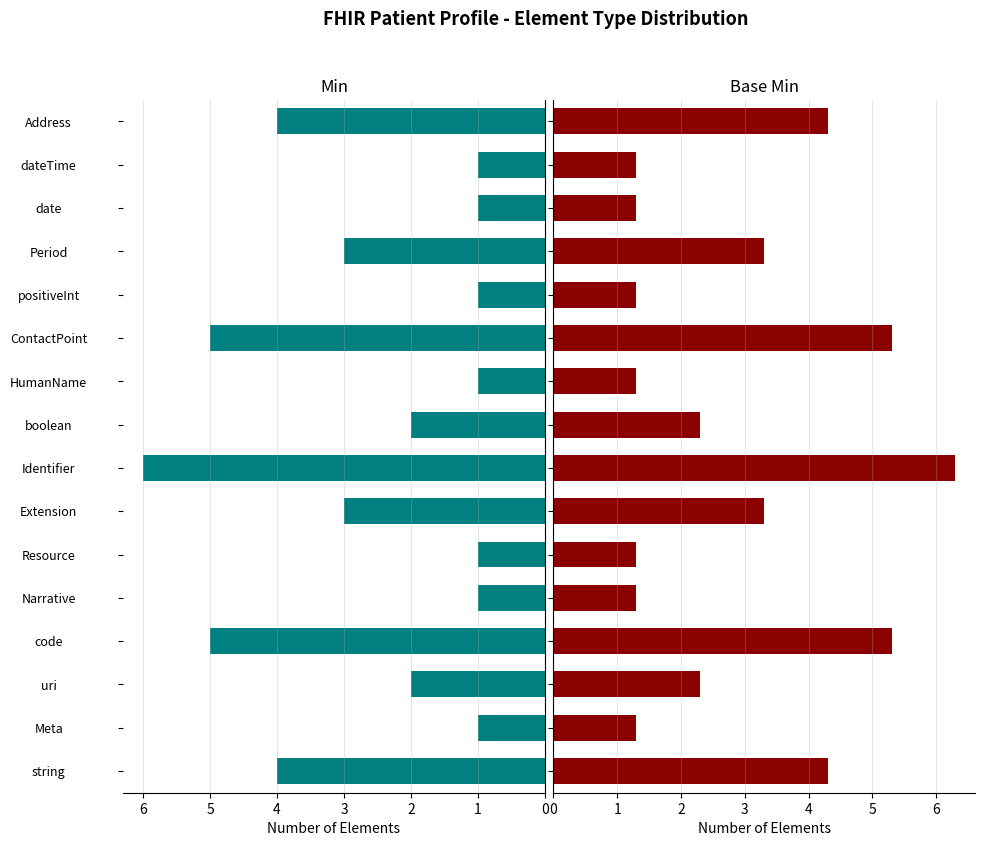

Count the number of data series in this chart.

2